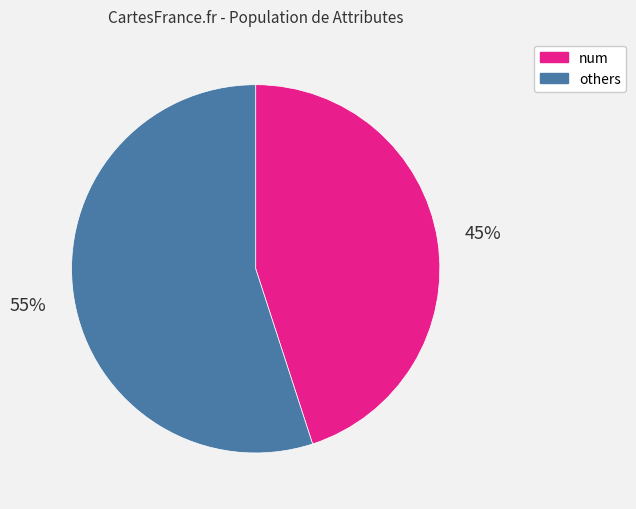

Is there a majority slice in this chart?

Yes